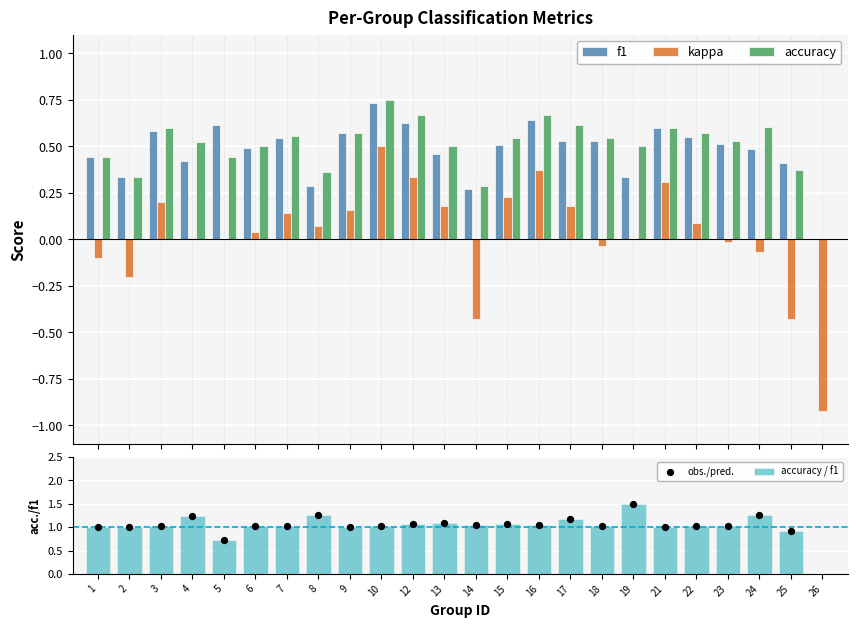

What is the total value across all series at 2?

2.5